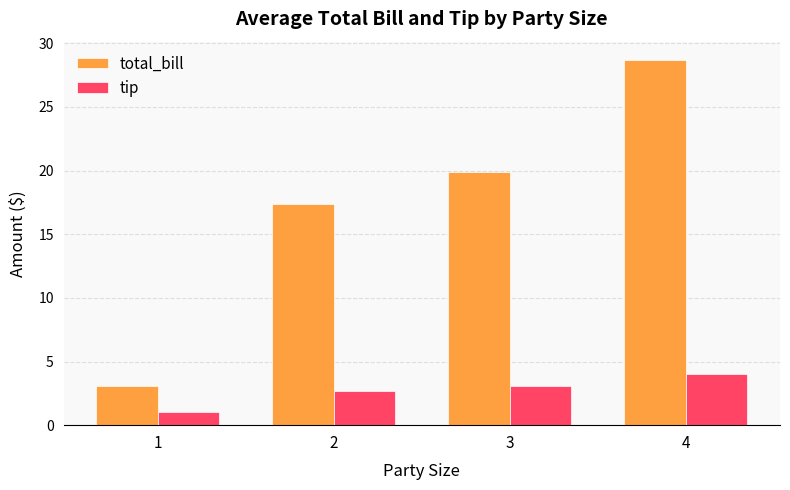

Rank the series at 3 from lowest to highest value.

tip, total_bill